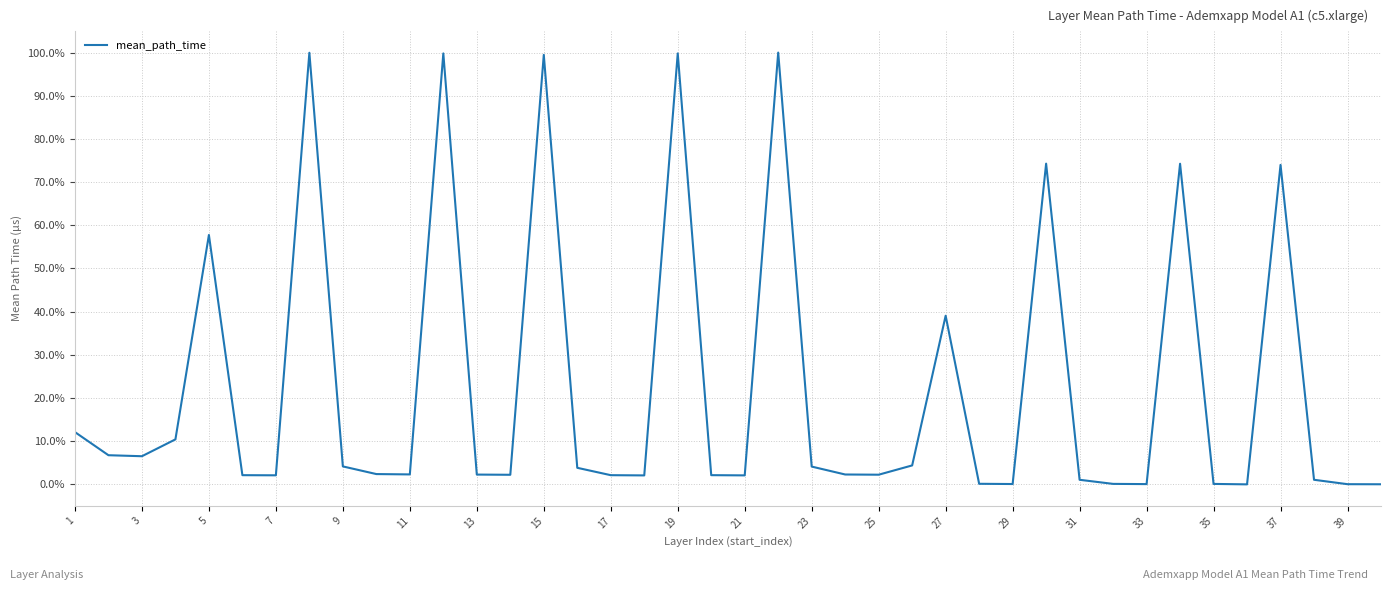

What is the average value?

22.5